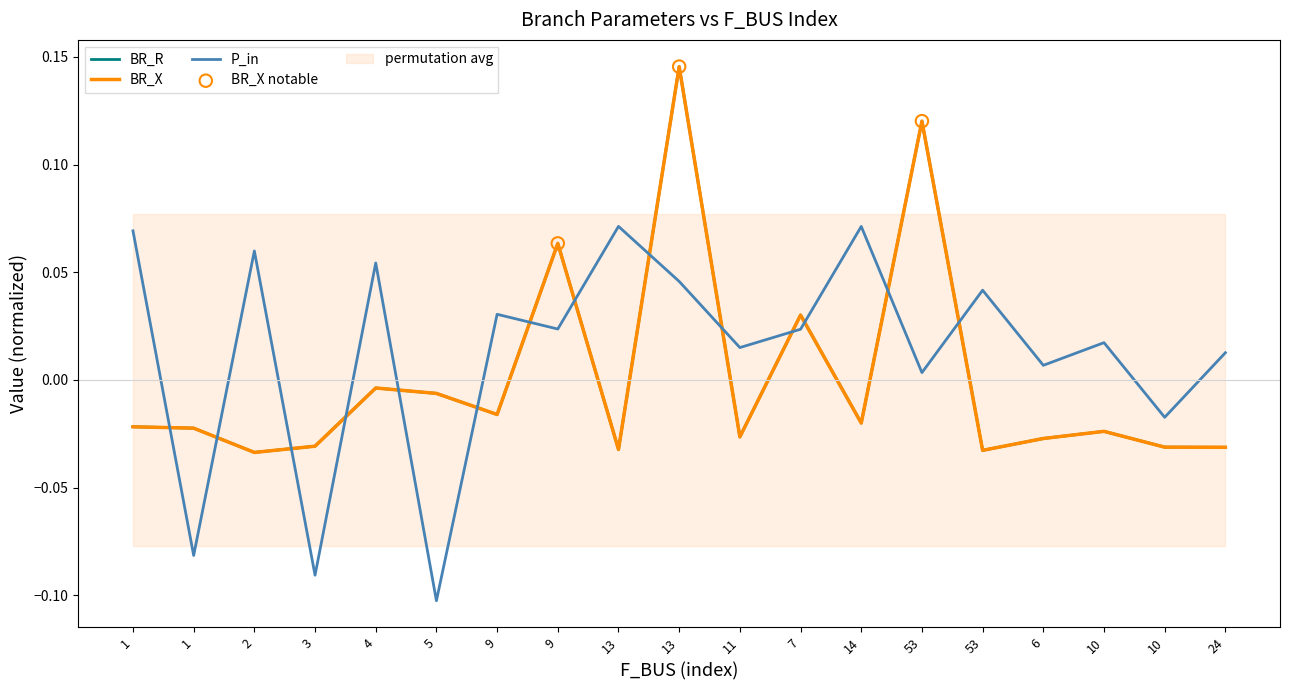

Which series reaches the minimum Y coordinate?

P_in